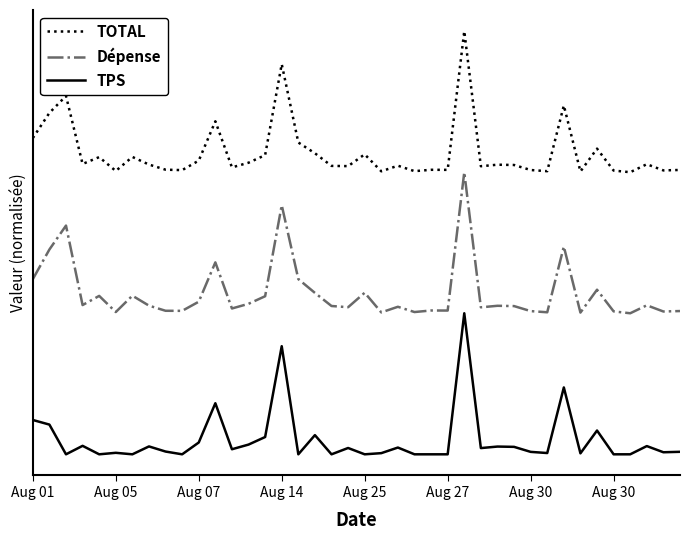

At how many categories does at least one series exceed 0?

40